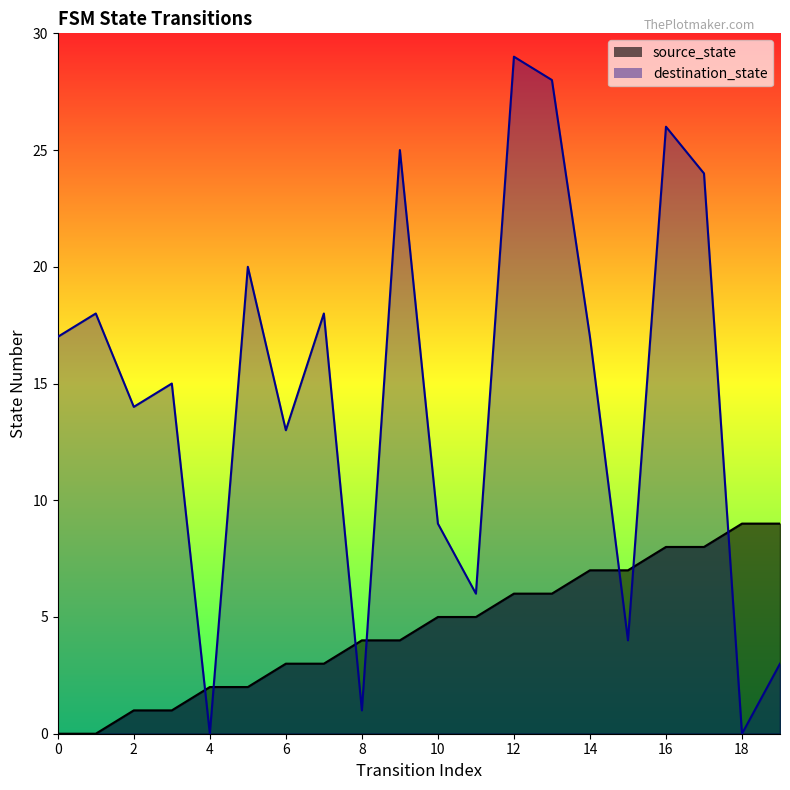

Does the chart display data point markers on the line(s)?

No